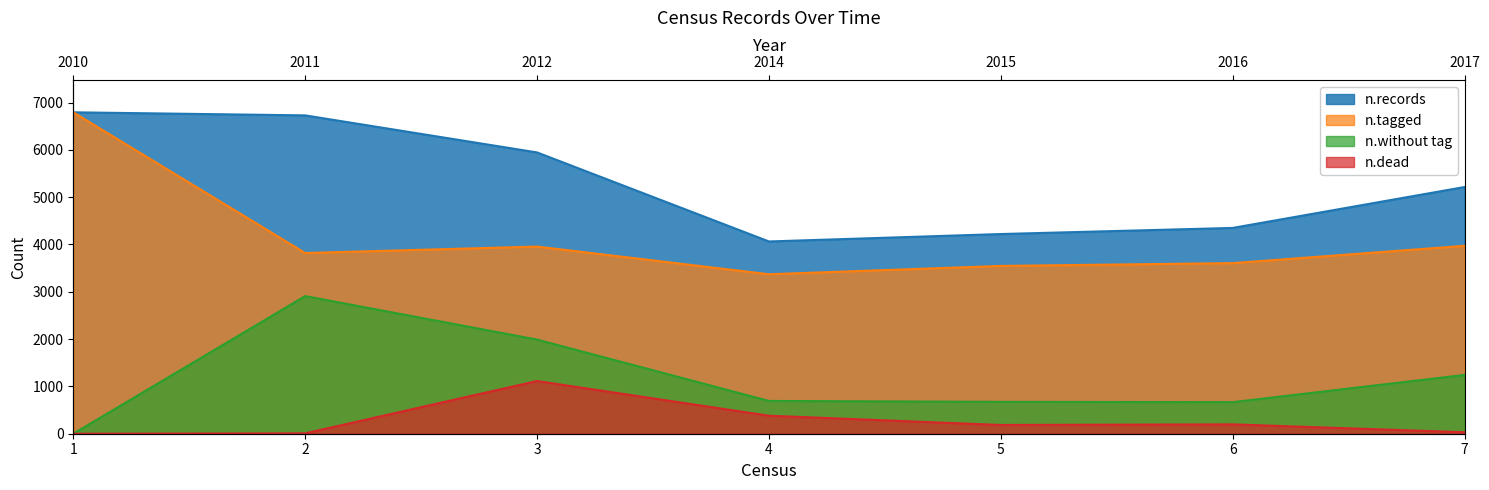

At which category does n.dead reach its first local valley?

5